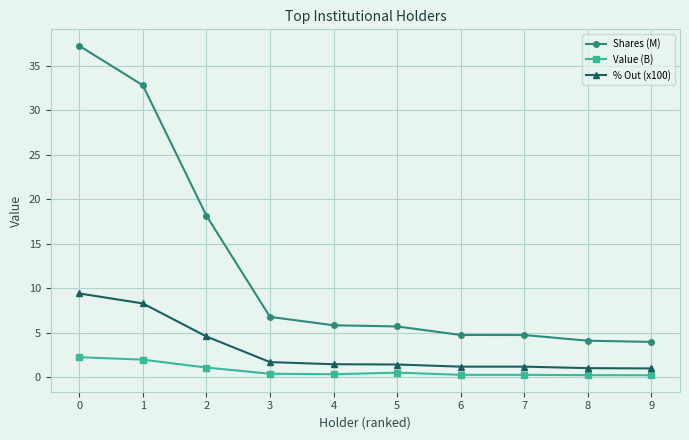

True or false: % Out (x100) has a value of 3.2 at 2.

False